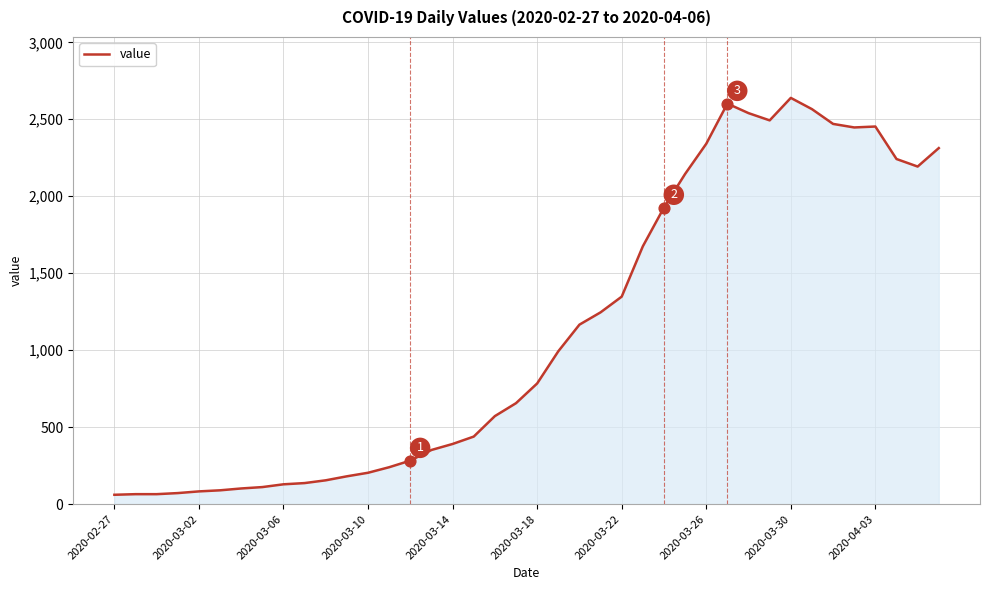

What is the maximum value shown in the chart?

2639